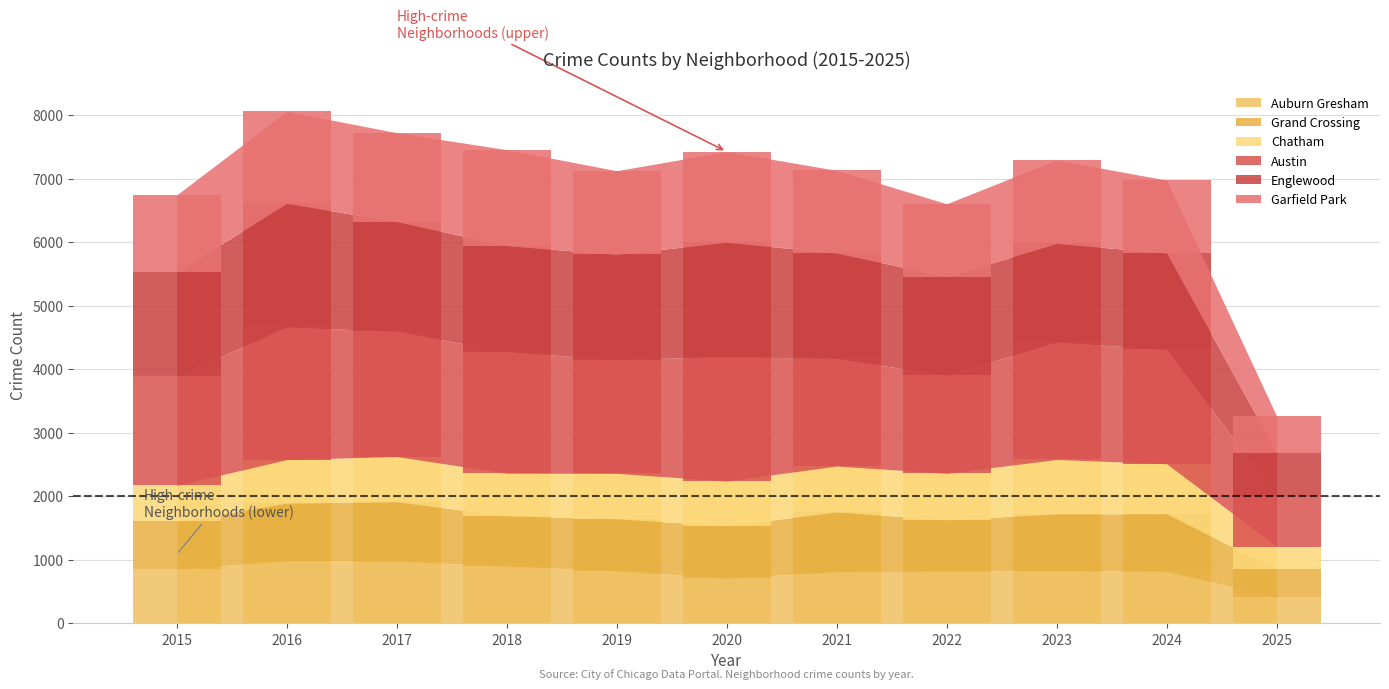

At which category does the chart reach its minimum across all series?

2025